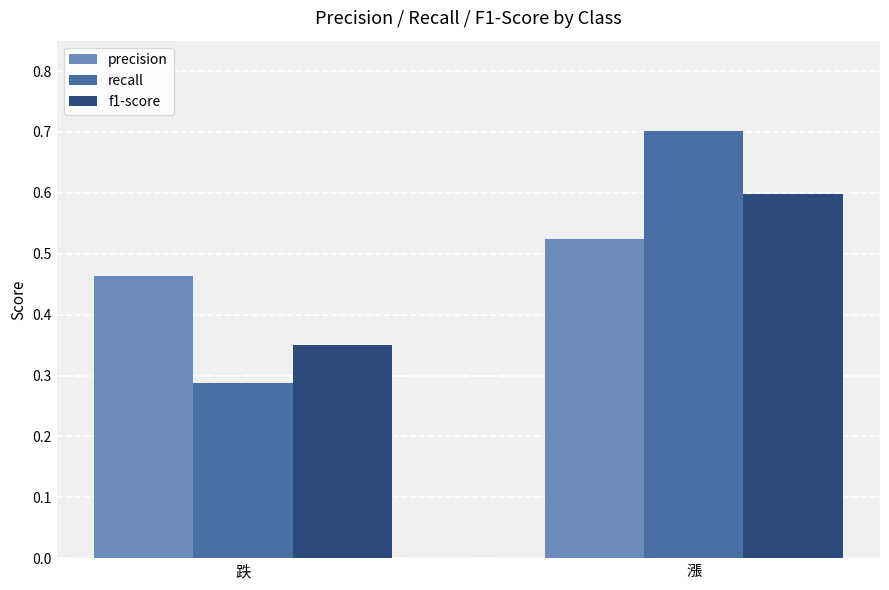

At which category is the sum across all series the highest?

漲